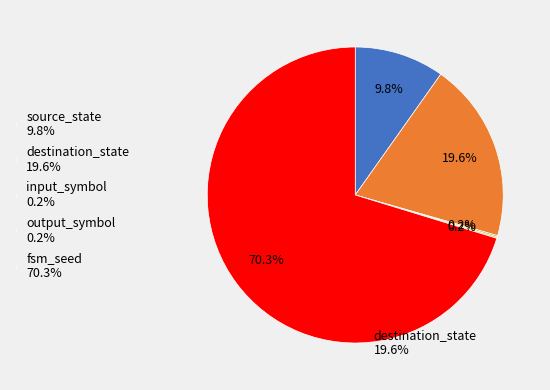

Does any single category account for the majority?

Yes